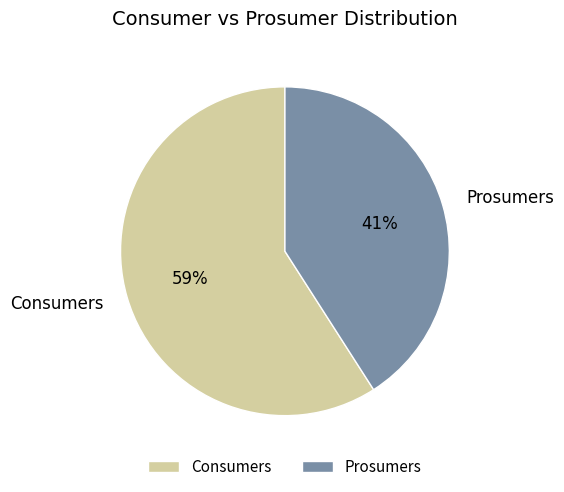

Is it true that Consumers is 59% of the pie?

True